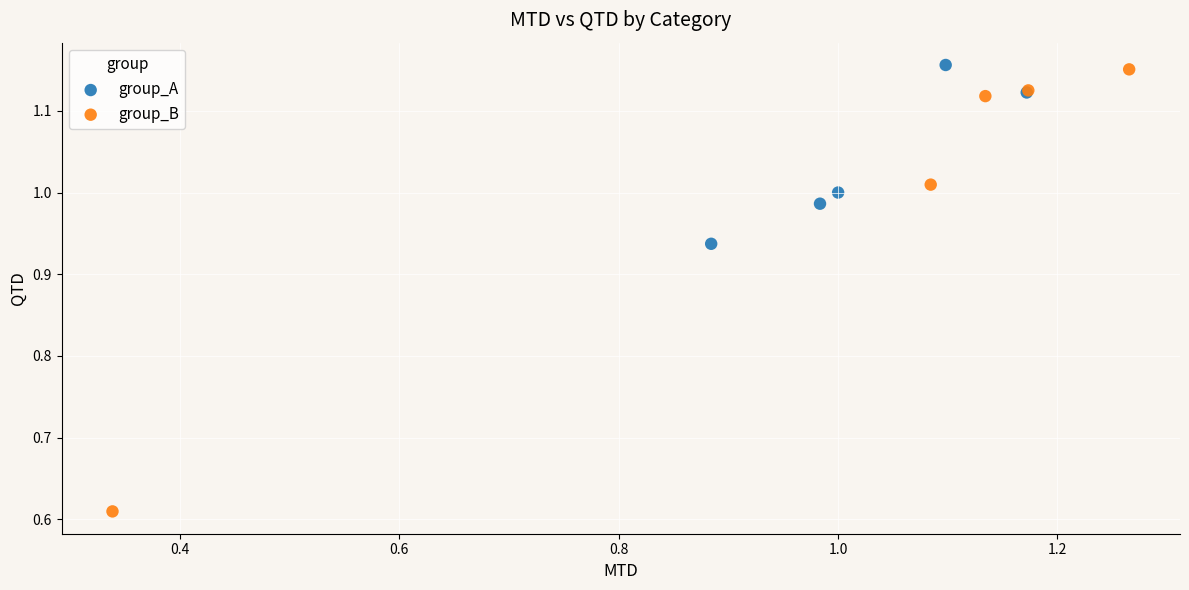

Which series has the largest Y range (max minus min)?

group_B